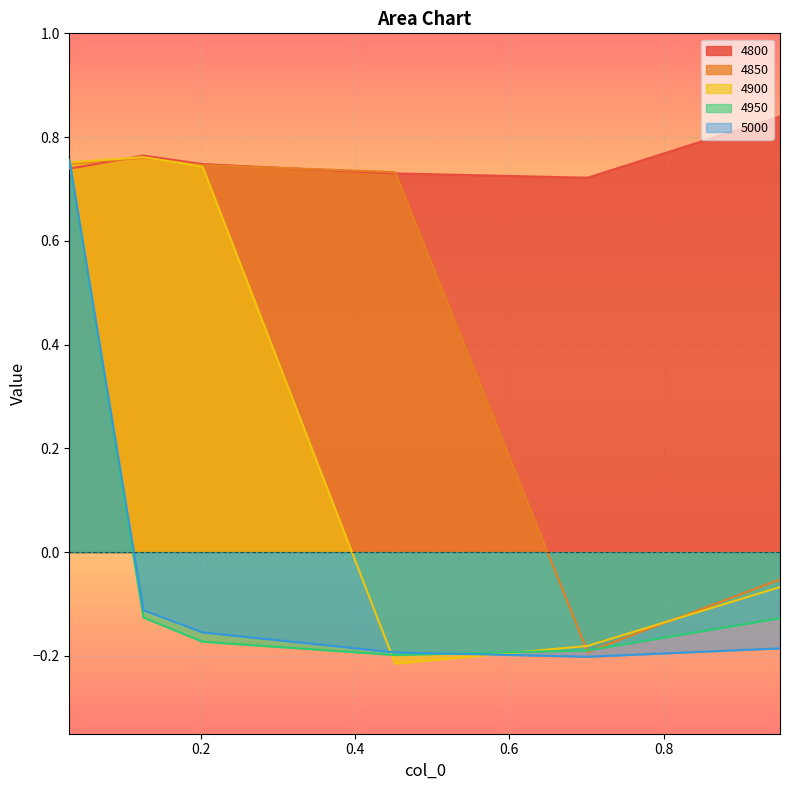

At which category does the chart reach its peak across all series?

0.9506849315068493